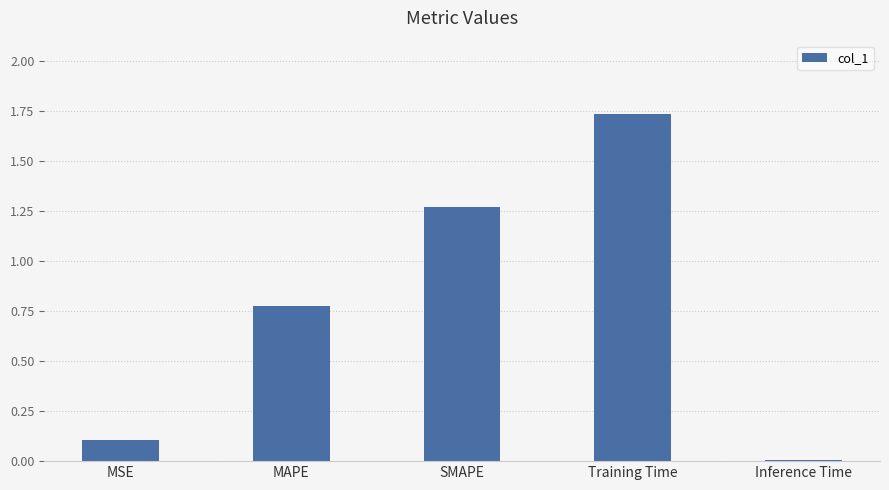

Rank the categories by value from highest to lowest.

Training Time, SMAPE, MAPE, MSE, Inference Time